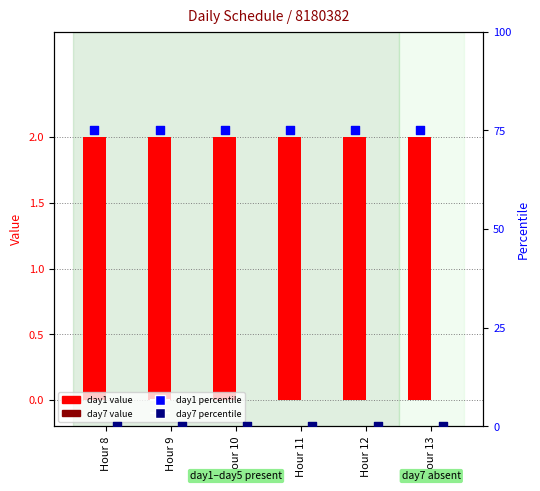

At which category is the sum across all series the highest?

Hour 8